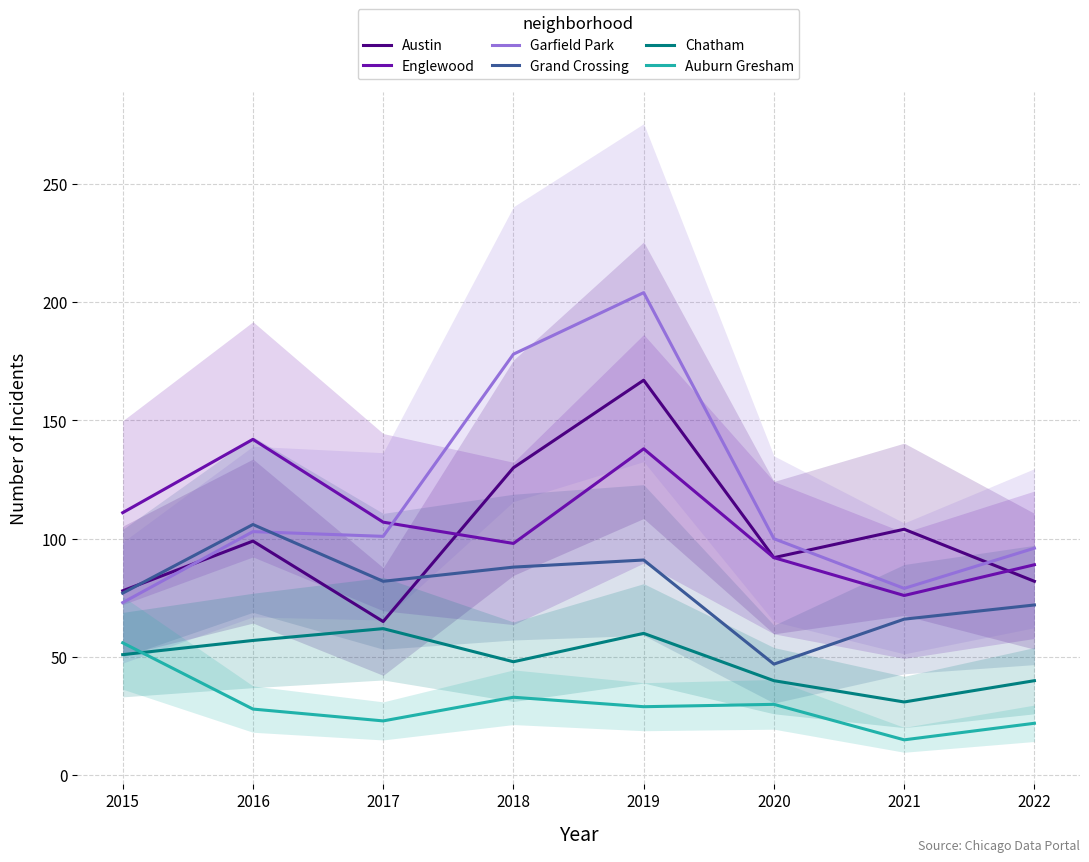

Where is the first local maximum for Grand Crossing?

2016